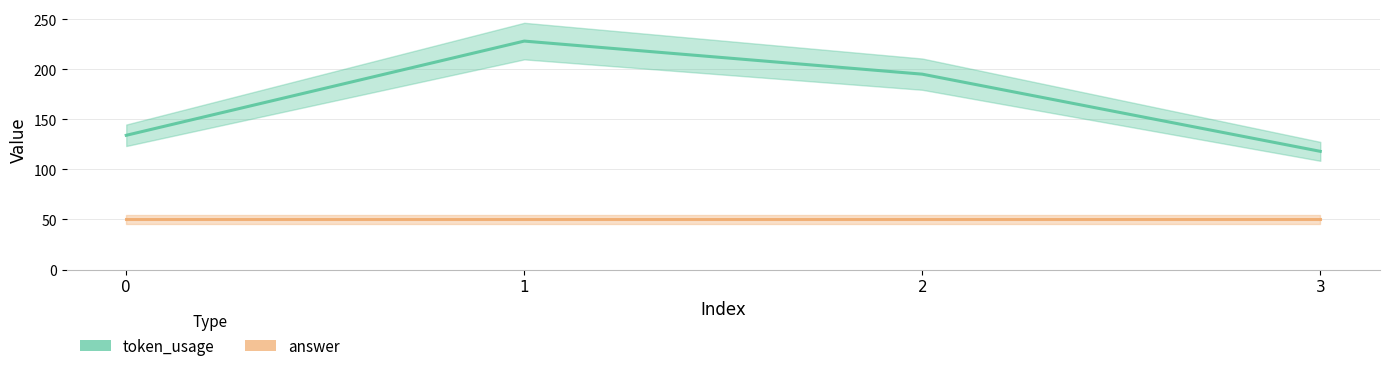

Is it true that token_usage equals 134 at 1?

False